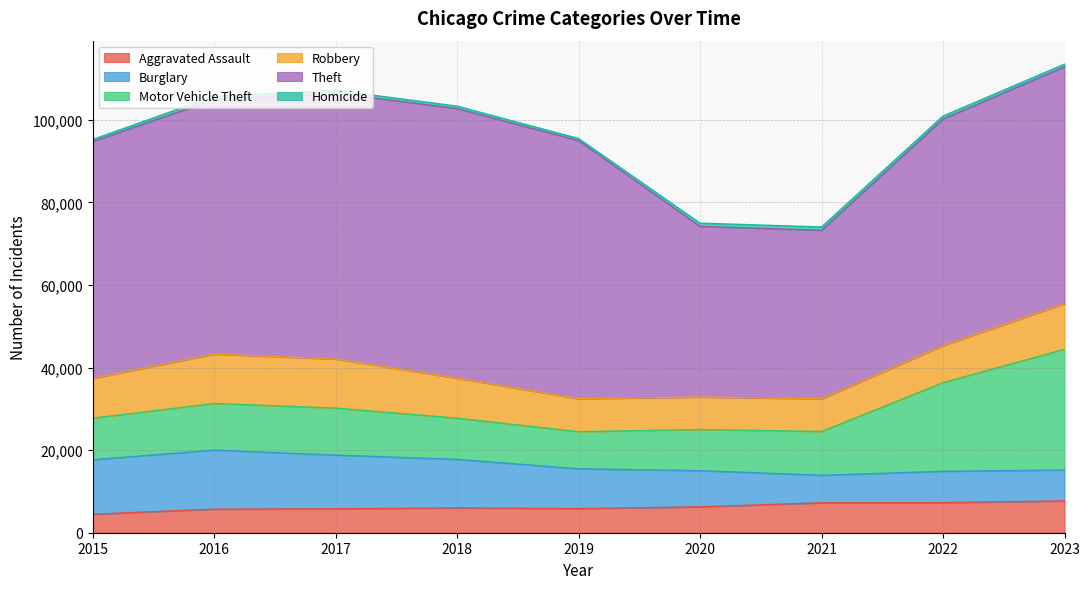

What is the difference between the highest and lowest values at 2023?

56739